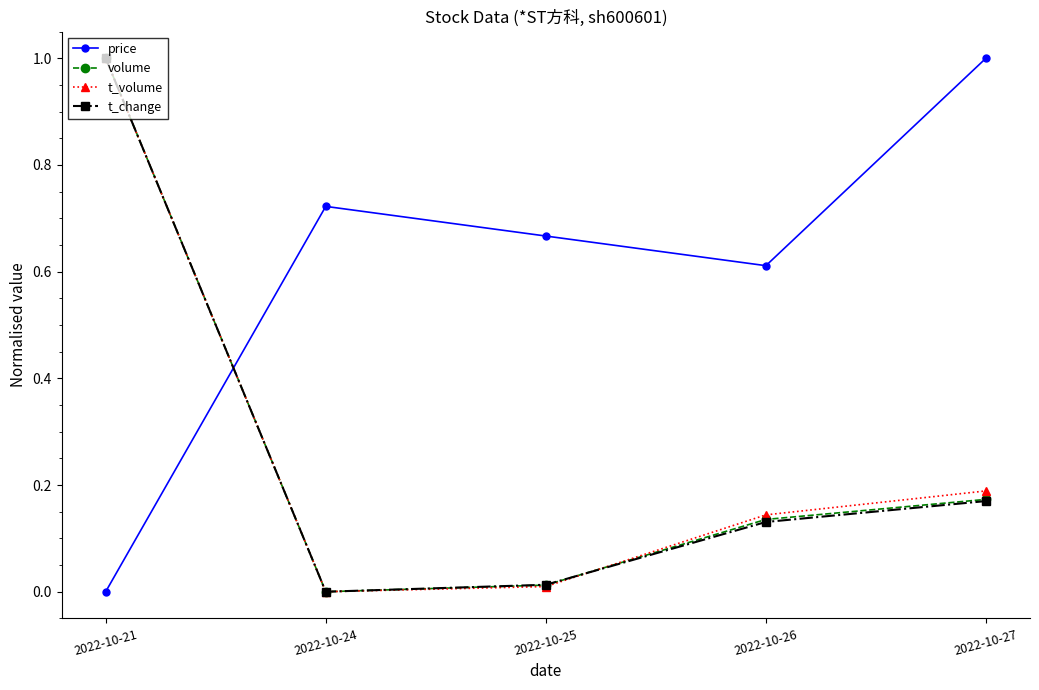

Where is volume nearest to the value 0?

2022-10-24